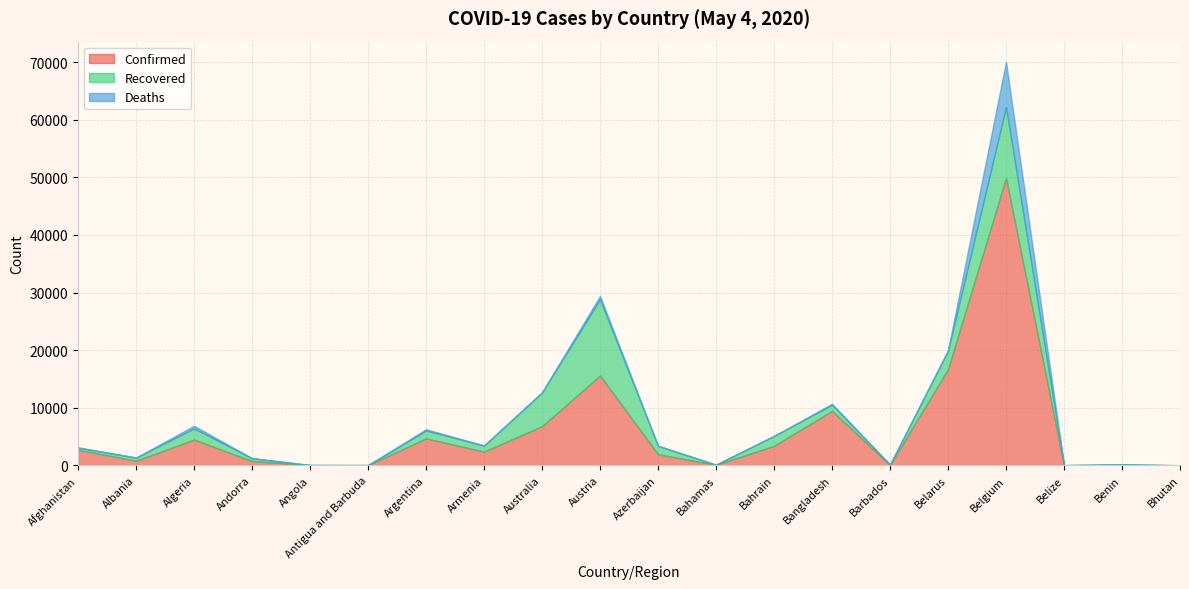

The value of Recovered at Australia is 8830. True or false?

False